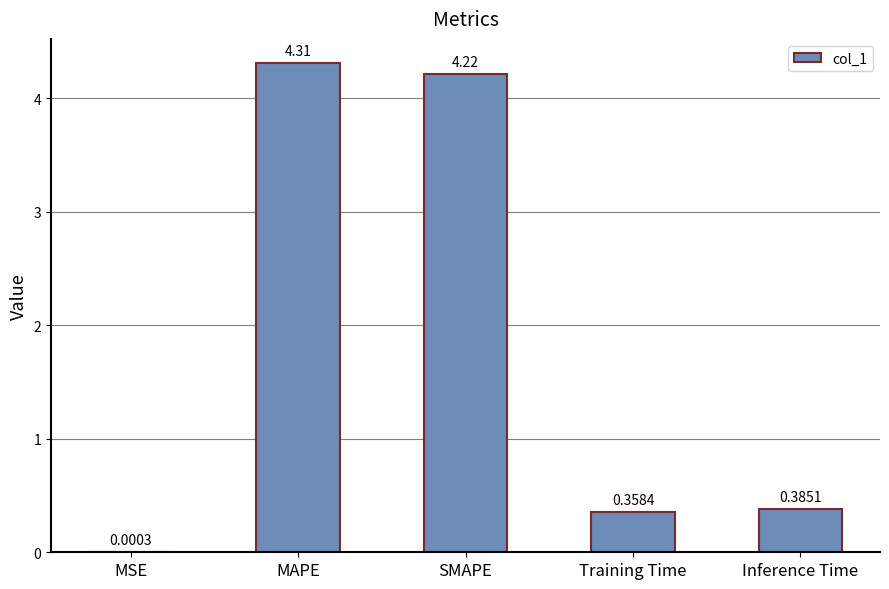

Which category has the highest value across all series?

MAPE